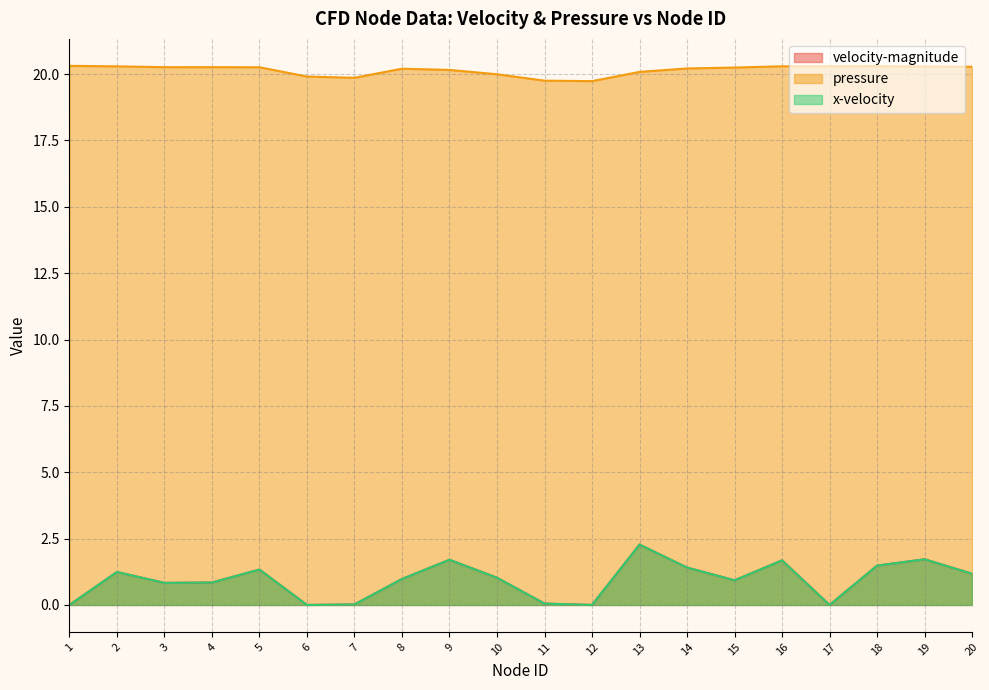

Reading left to right, list all the values displayed in this chart.

velocity-magnitude: 1=0.0	2=1.2	3=0.8	4=0.8	5=1.3	6=0.0	7=0.0	8=1.0	9=1.7	10=1.0	11=0.1	12=0.0	13=2.3	14=1.4	15=0.9	16=1.7	17=0.0	18=1.5	19=1.7	20=1.2
pressure: 1=20.3	2=20.3	3=20.3	4=20.3	5=20.3	6=19.9	7=19.9	8=20.2	9=20.2	10=20.0	11=19.8	12=19.7	13=20.1	14=20.2	15=20.2	16=20.3	17=20.3	18=20.3	19=20.3	20=20.3
x-velocity: 1=0.0	2=1.2	3=0.8	4=0.8	5=1.3	6=0.0	7=0.0	8=1.0	9=1.7	10=1.0	11=0.1	12=0.0	13=2.3	14=1.4	15=0.9	16=1.7	17=0.0	18=1.5	19=1.7	20=1.2